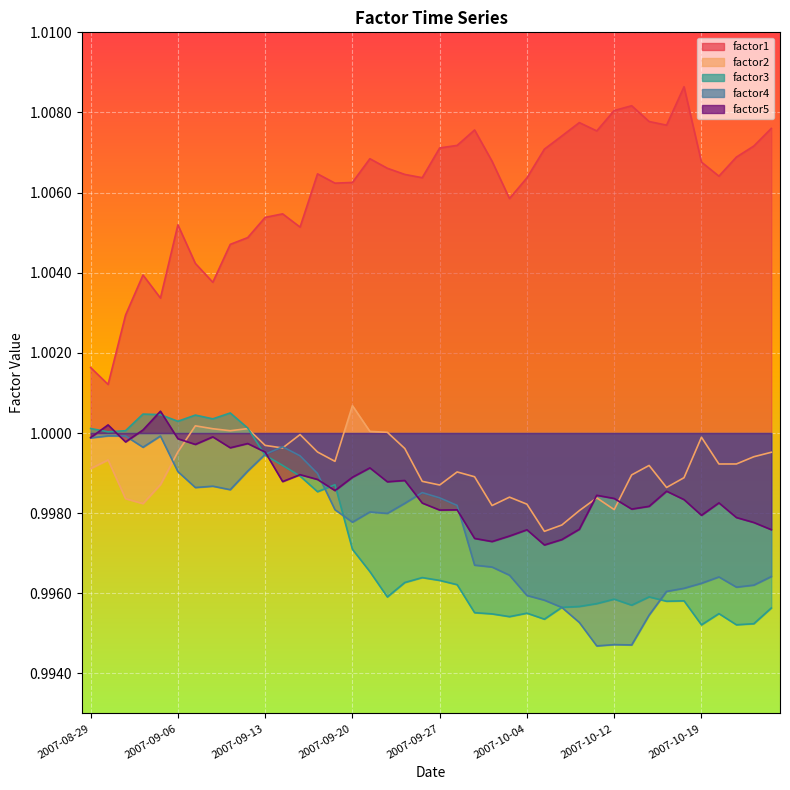

What are all the series names shown in the legend?

factor1, factor2, factor3, factor4, factor5